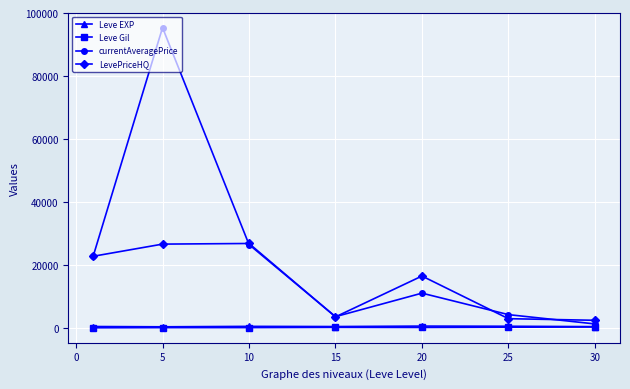

How many interior local peaks does the LevePriceHQ series have?

2